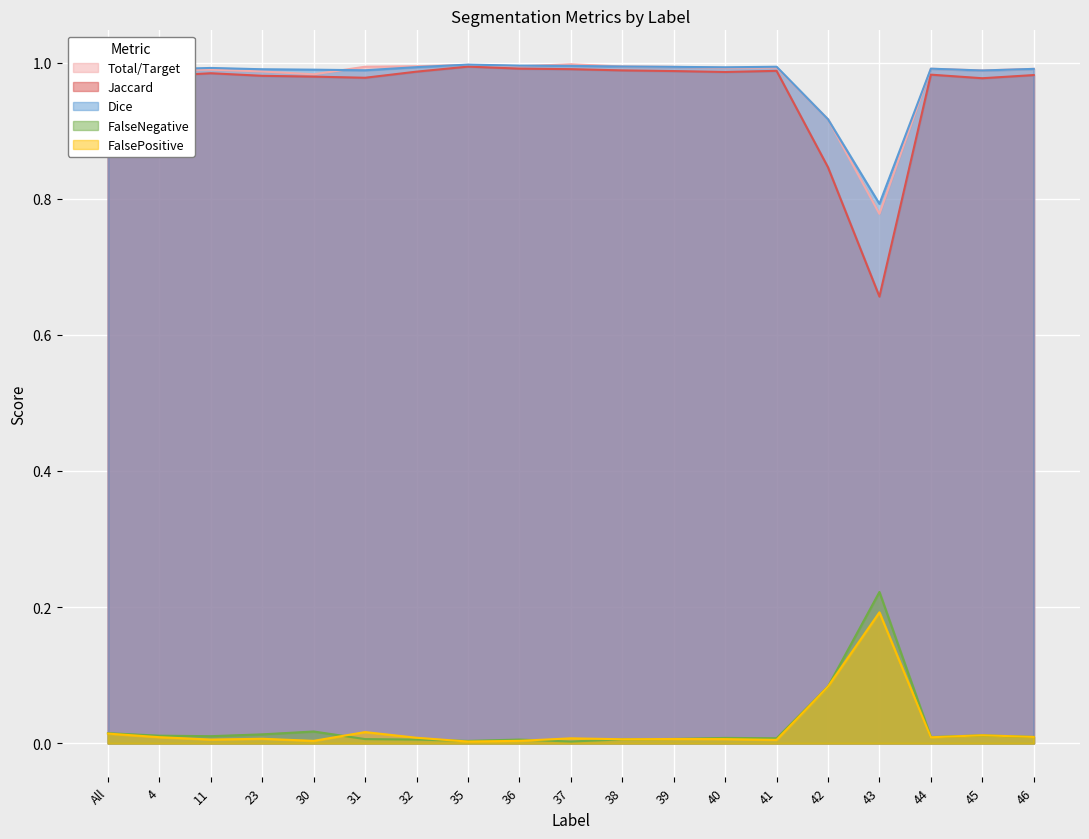

At which label does Dice reach its peak?

35